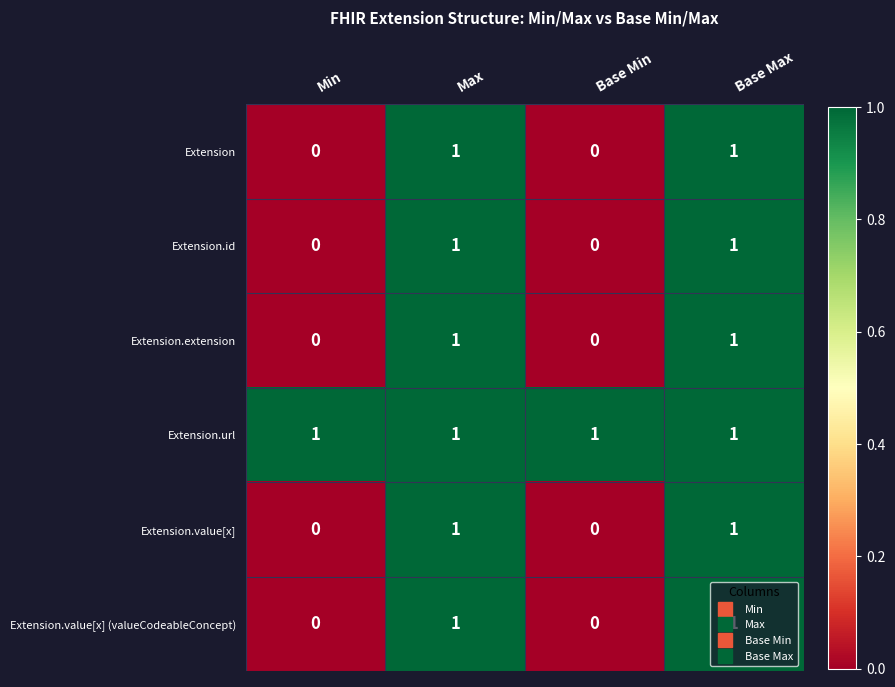

The value of Extension.extension at Base Max is 1. True or false?

True